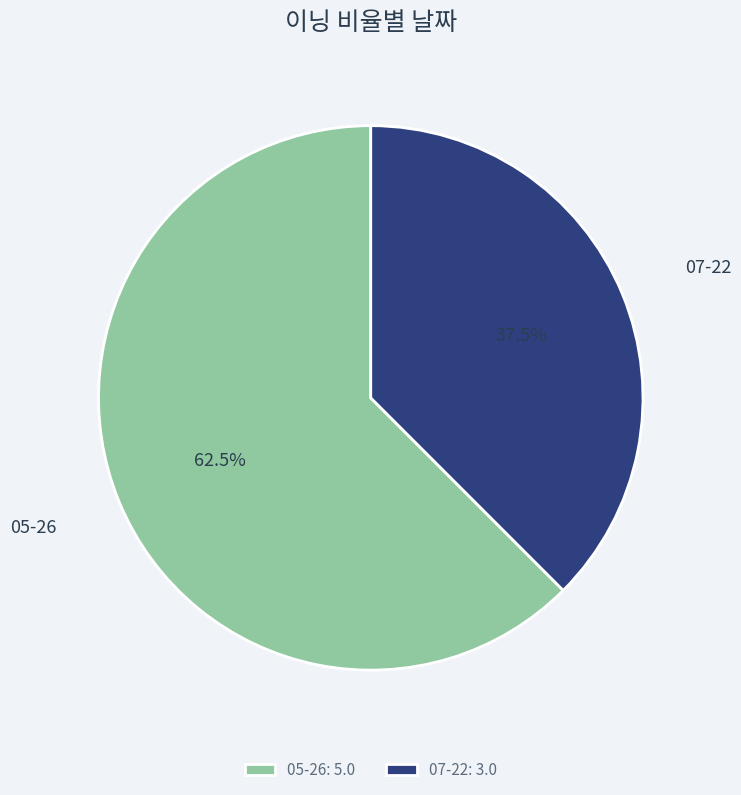

How many slices are in this pie chart?

2